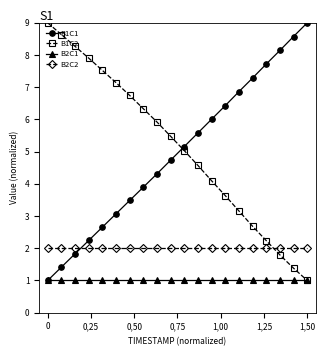

True or false: B2C1 and B2C2 intersect in this chart.

False